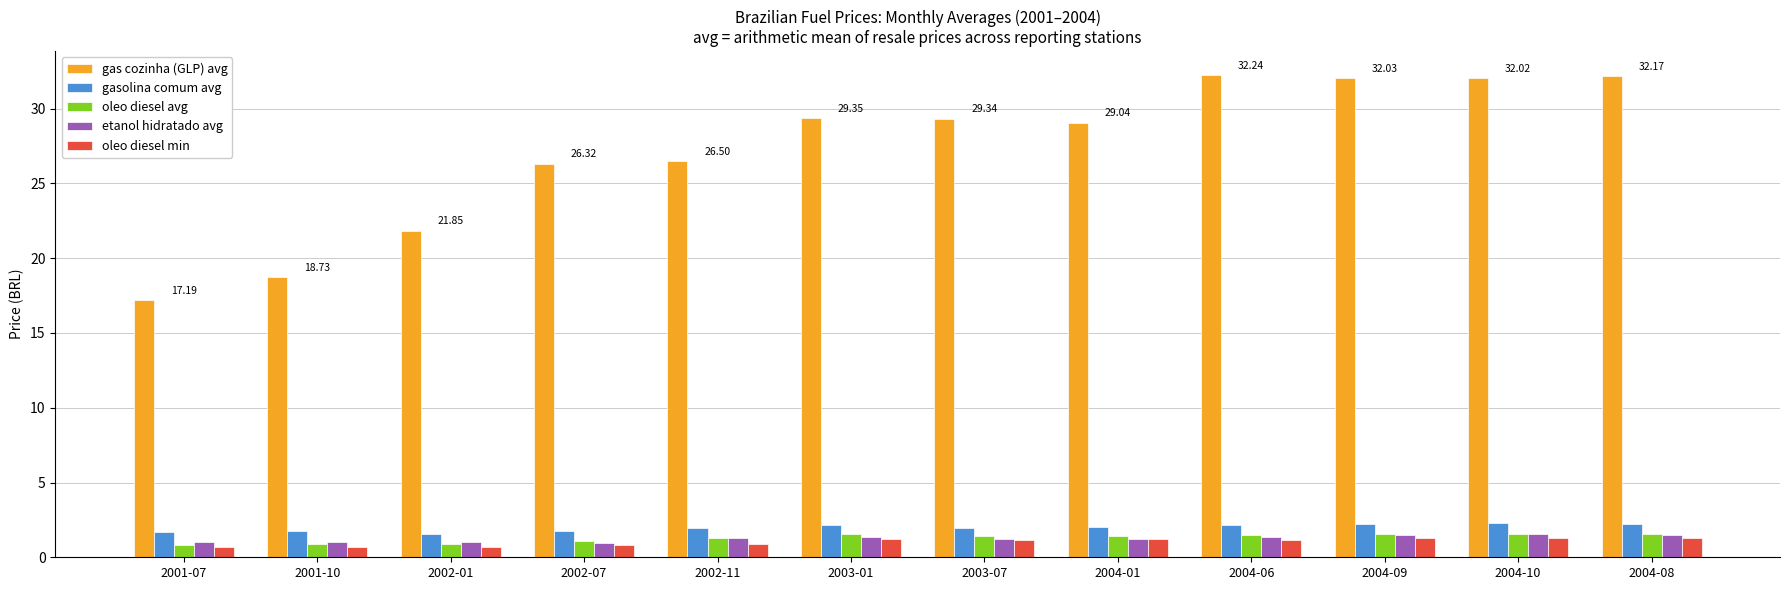

What is the maximum value shown in the chart?

32.2